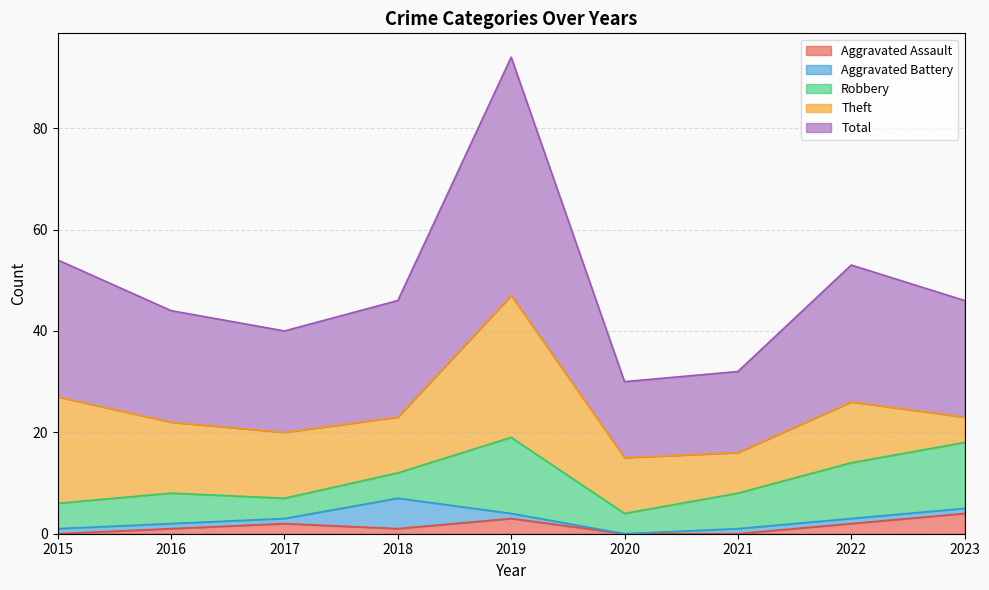

What is the value of the Robbery point at the 4th from the left?

5